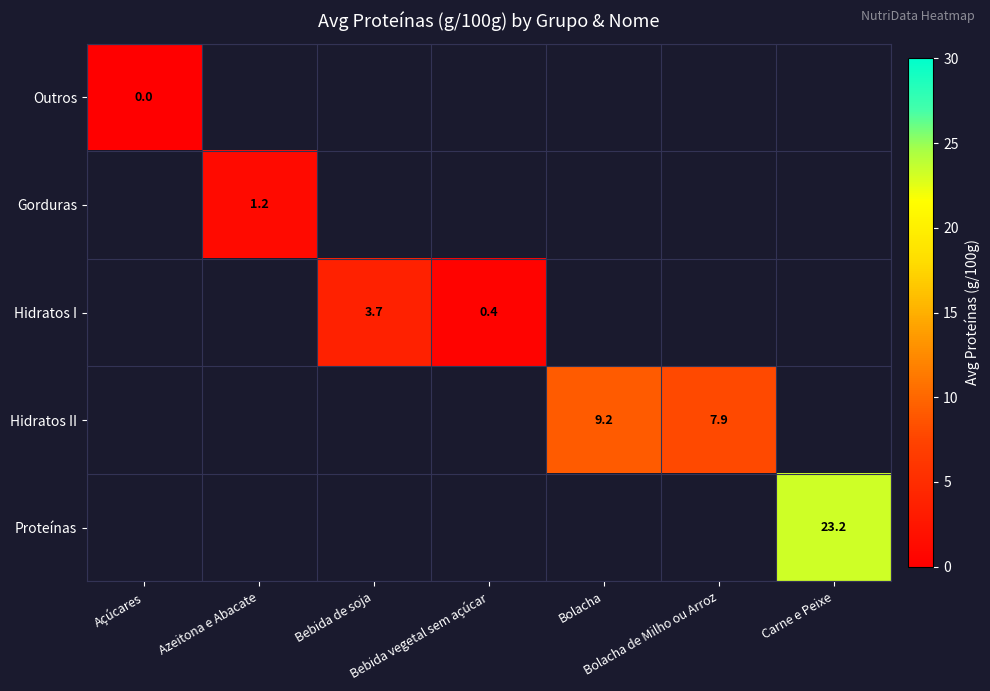

What is the greatest value displayed?

23.2